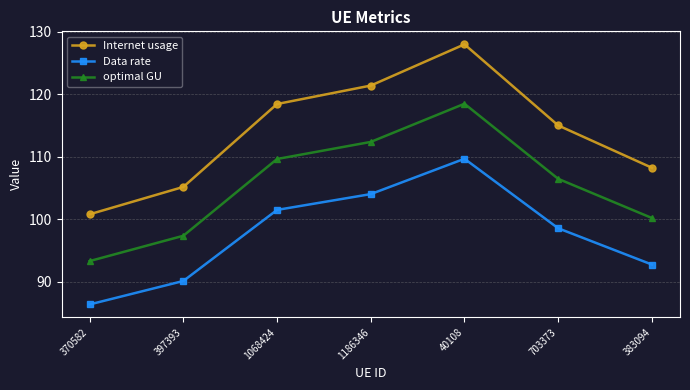

At which category does the chart reach its peak across all series?

40108